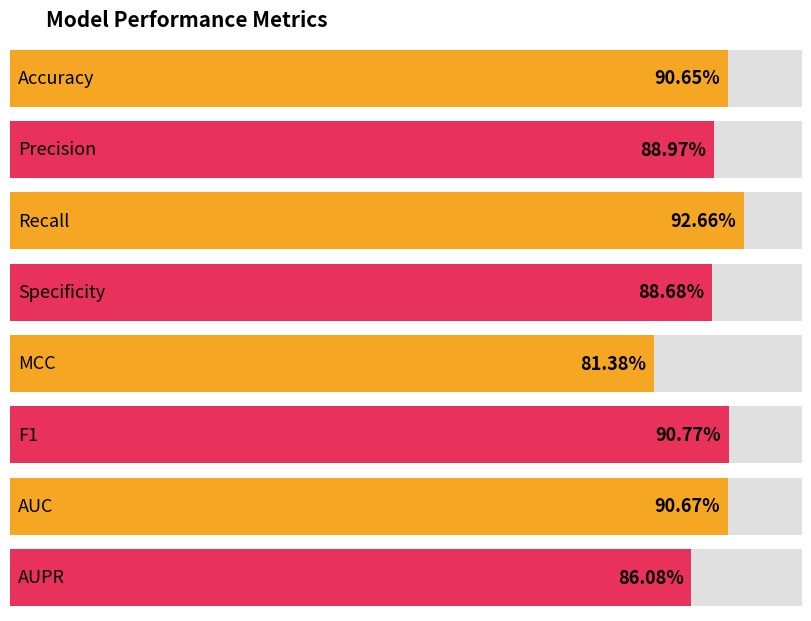

List the labels in order of value, largest first.

Recall, F1, AUC, Accuracy, Precision, Specificity, AUPR, MCC